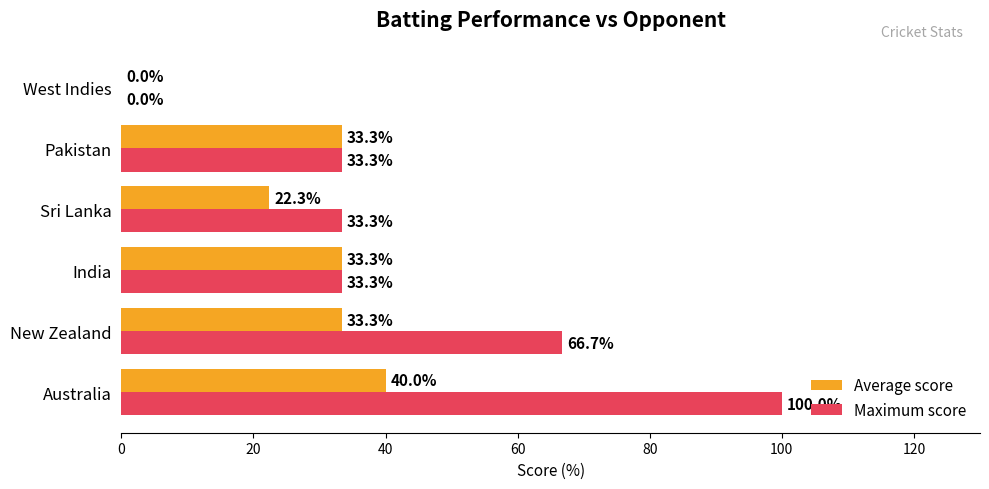

What is the approximate value of Maximum score at Sri Lanka?

33.3